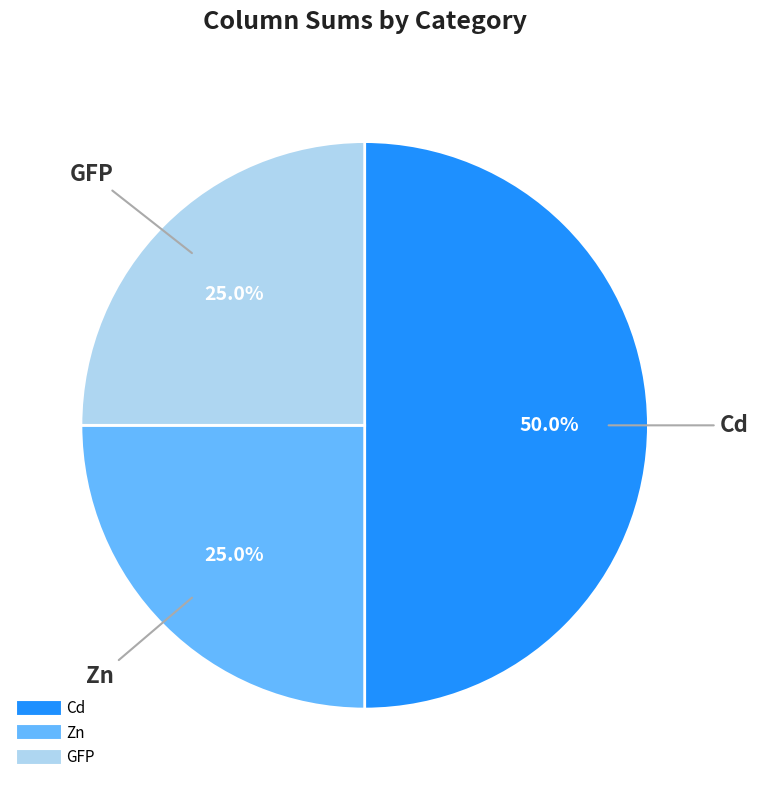

How many slices are in this pie chart?

3